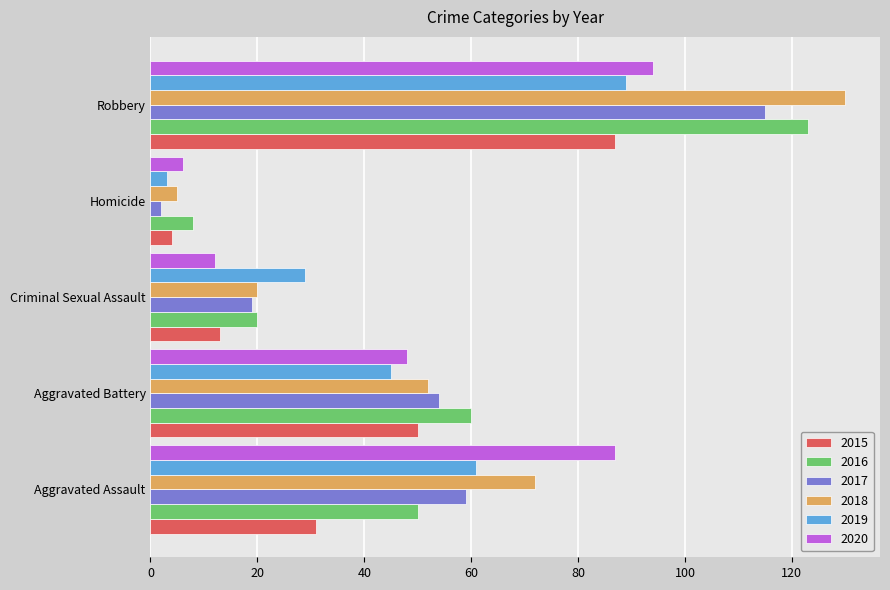

The 2017 series shows 19 at Criminal Sexual Assault. True or false?

True